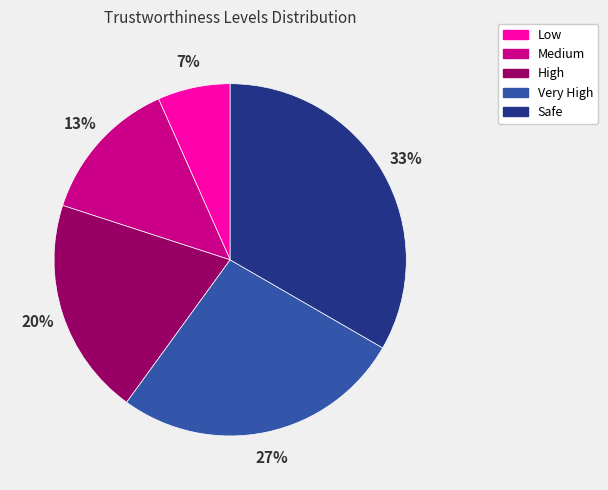

What is the smallest slice in the pie chart?

Low